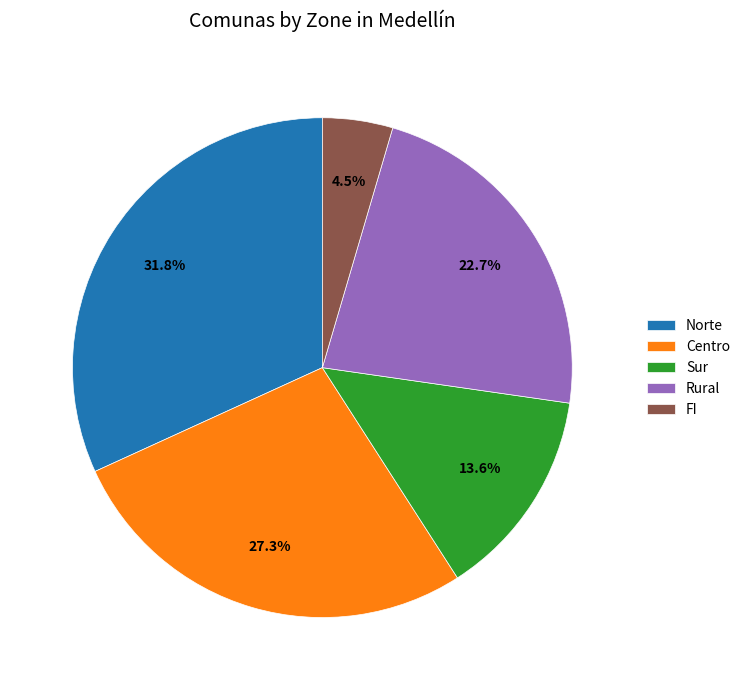

How many slices are in this pie chart?

5